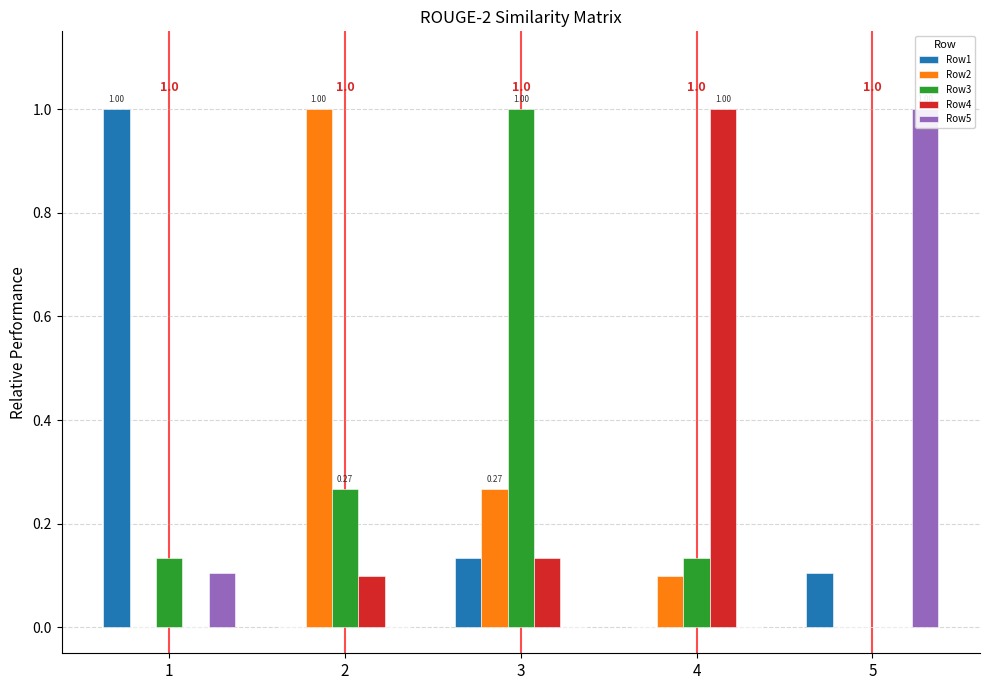

List the labels in order of Row3 value, smallest first.

5, 1, 4, 2, 3